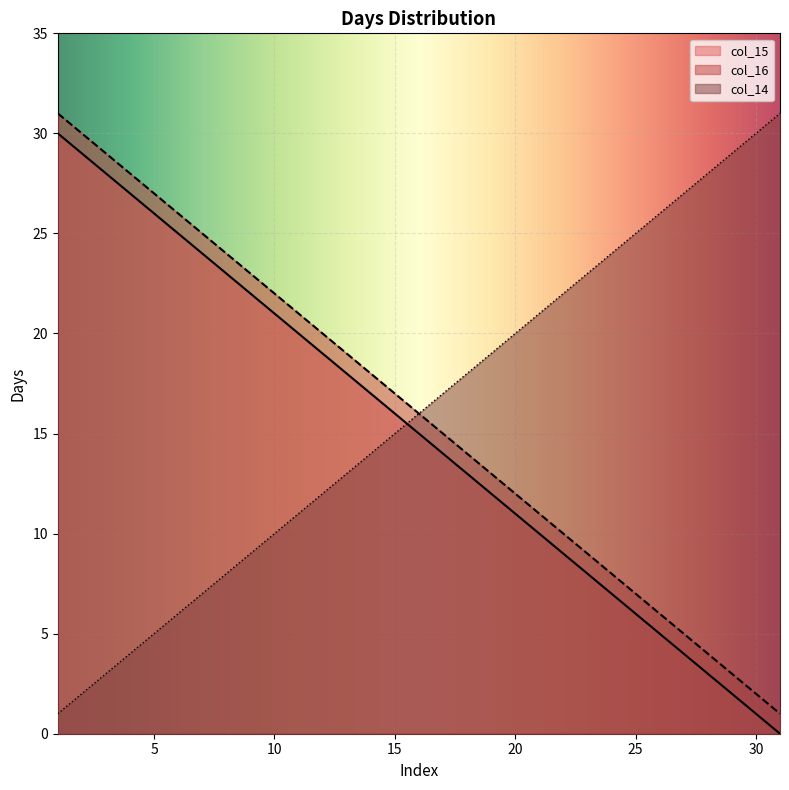

Which series has the largest total across all categories?

col_16